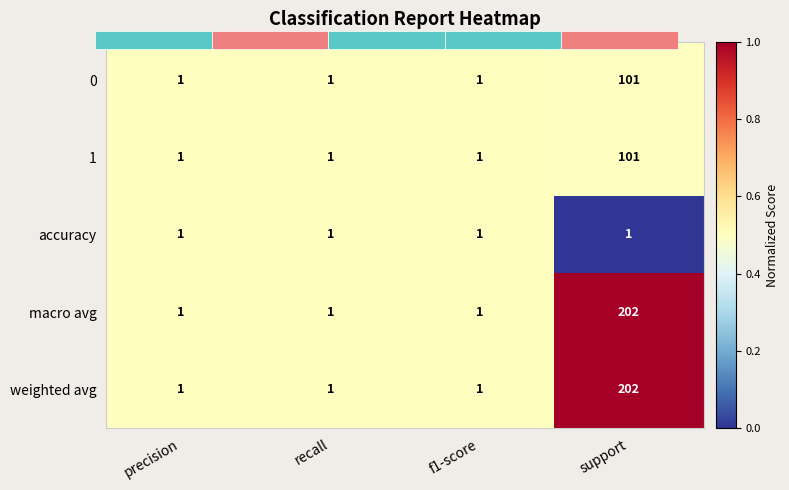

What is the sum of all 0 values?

2.0